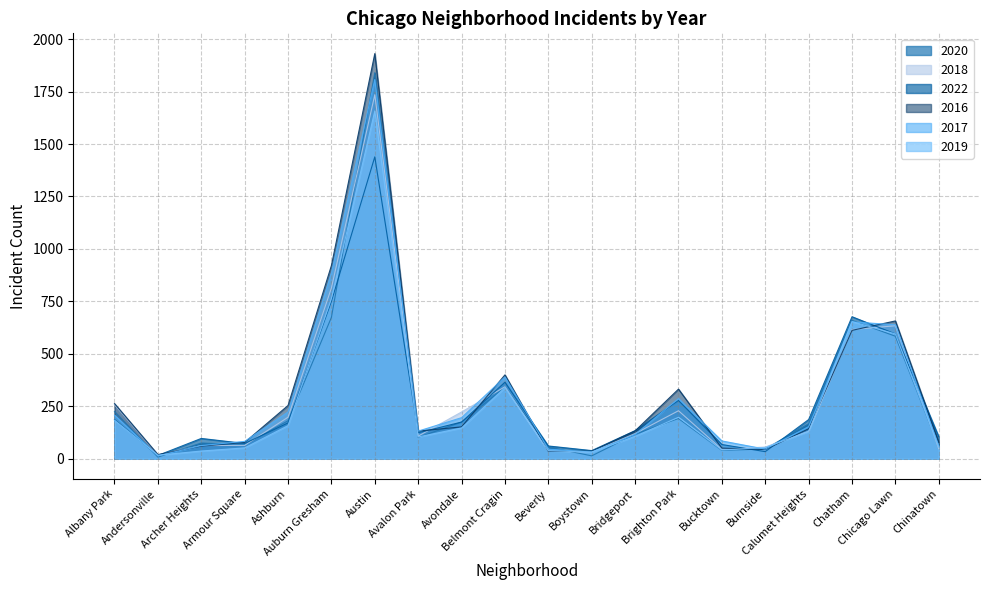

Is the value of 2019 at Andersonville greater than the value of 2017 at Chatham?

No